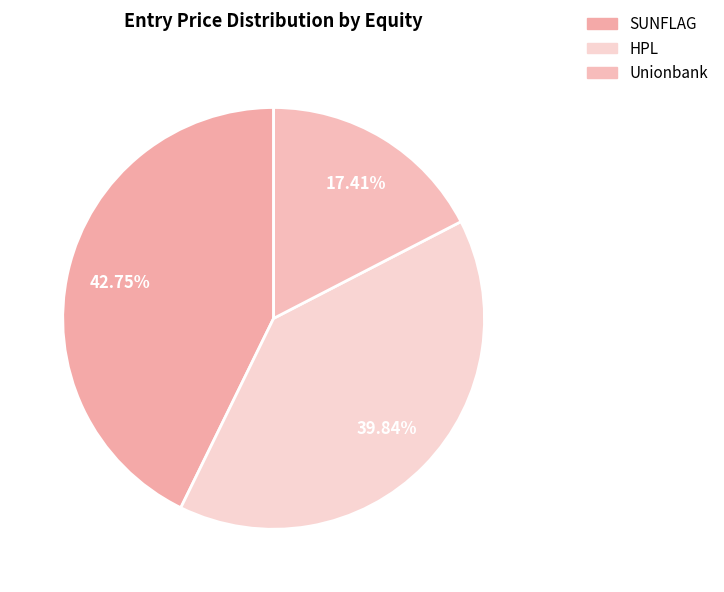

Between Unionbank and SUNFLAG, which is larger?

SUNFLAG